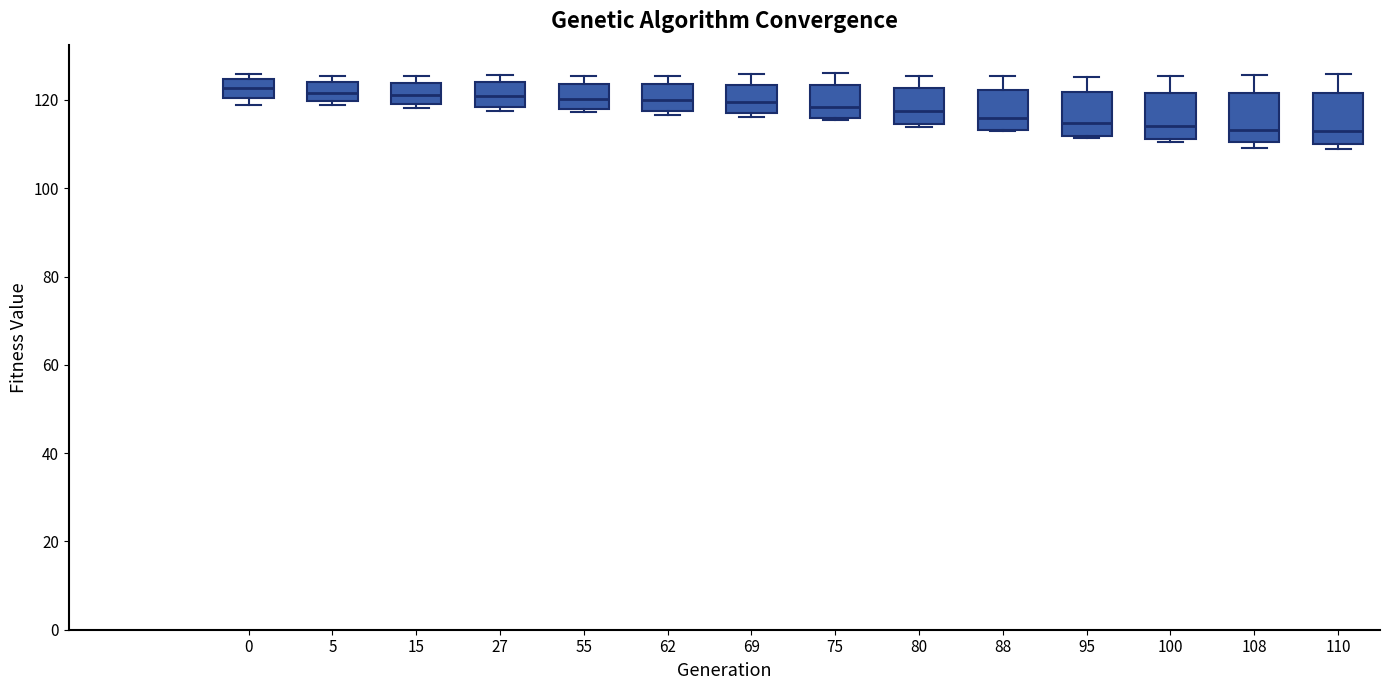

Reading left to right, read every box against the y-axis: the position of its median line, the range the box covers, and the ends of its whiskers. The values are not printed on the chart, so give them approximately, as read against the axis.

0: median 122, box 120 to 124, whiskers 118 to 126
5: median 122, box 120 to 124, whiskers 118 to 126
15: median 122, box 118 to 124, whiskers 118 (just below the box's lower edge) to 126
27: median 120, box 118 to 124, whiskers 118 (just below the box's lower edge) to 126
55: median 120, box 118 to 124, whiskers 118 (just below the box's lower edge) to 126
62: median 120, box 118 to 124, whiskers 116 to 126
69: median 120, box 116 to 124, whiskers 116 (just below the box's lower edge) to 126
75: median 118, box 116 to 124, whiskers 116 to 126
80: median 118, box 114 to 122, whiskers 114 (just below the box's lower edge) to 126
88: median 116, box 114 to 122, whiskers 114 to 126
95: median 114, box 112 to 122, whiskers 112 to 126
100: median 114, box 112 to 122, whiskers 110 to 126
108: median 114, box 110 to 122, whiskers 110 (just below the box's lower edge) to 126
110: median 114, box 110 to 122, whiskers 108 to 126